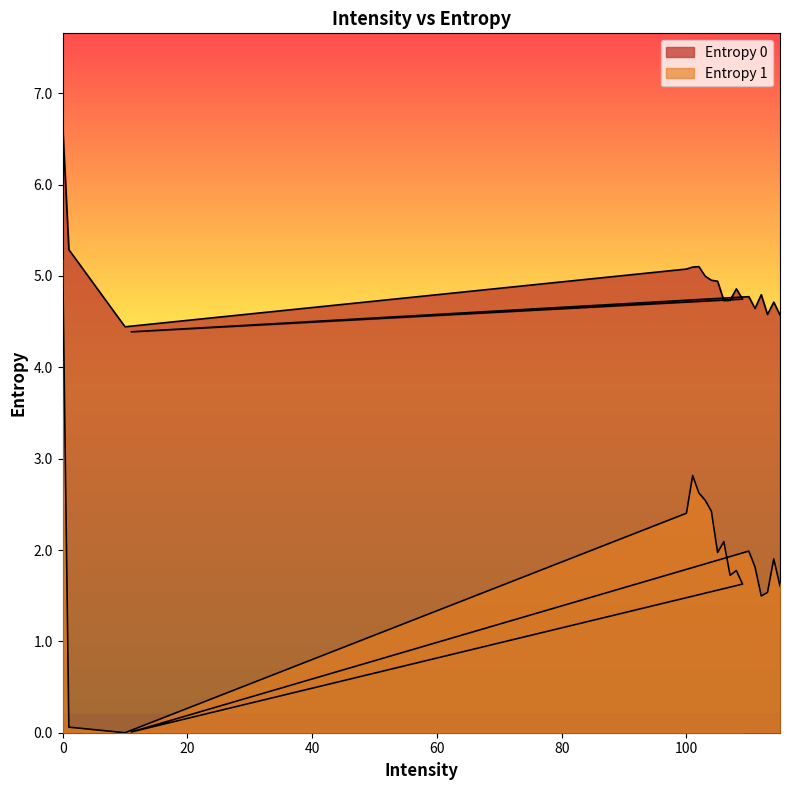

What is the label of the 5th point from the right?

111